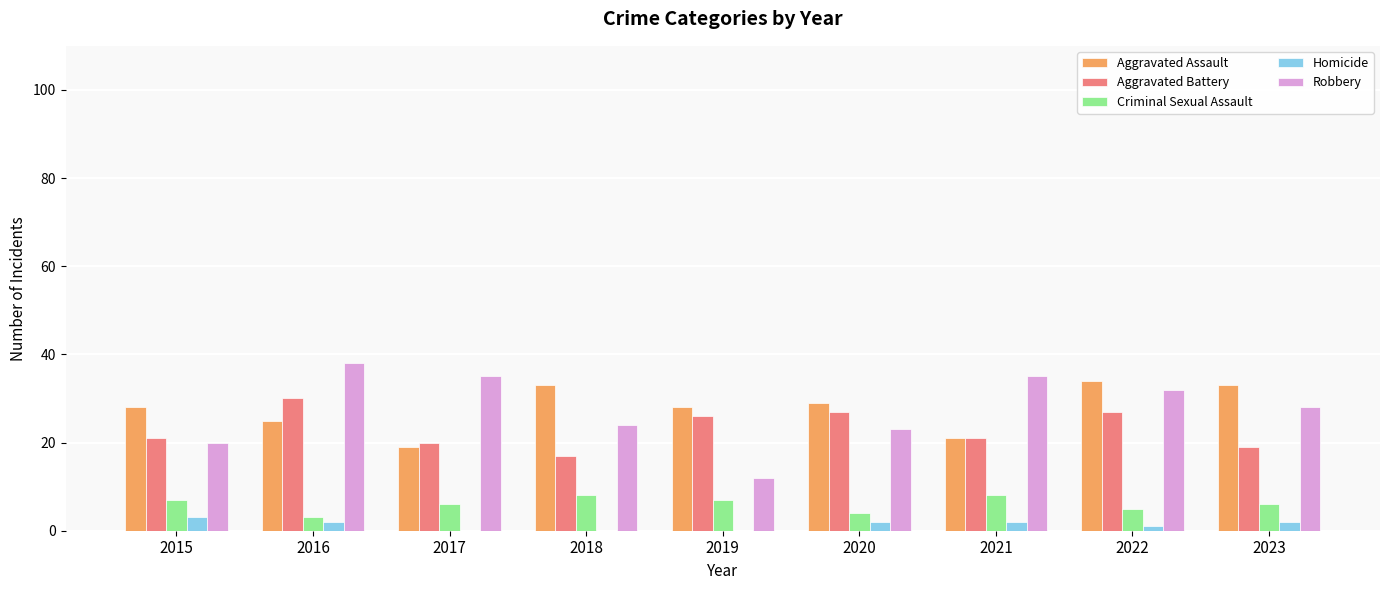

How many categories are shown in the chart?

9